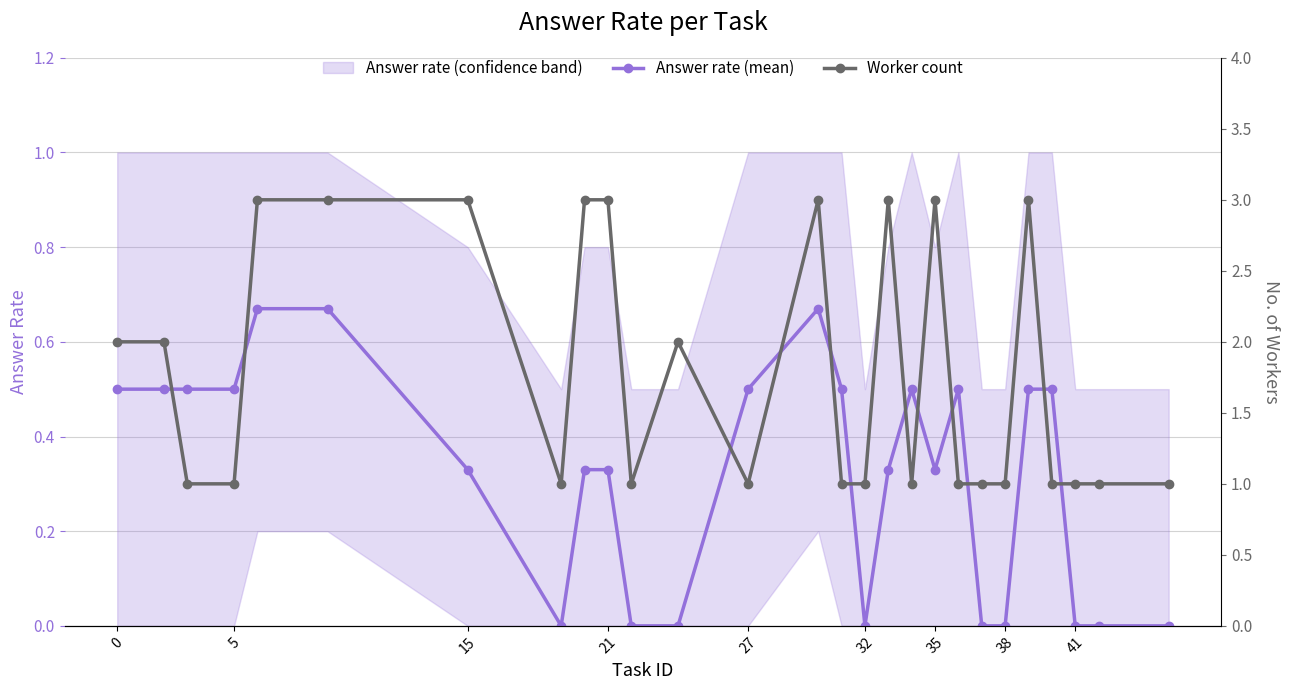

Rank the series by their maximum value, from highest to lowest.

Worker count, Answer rate (mean)